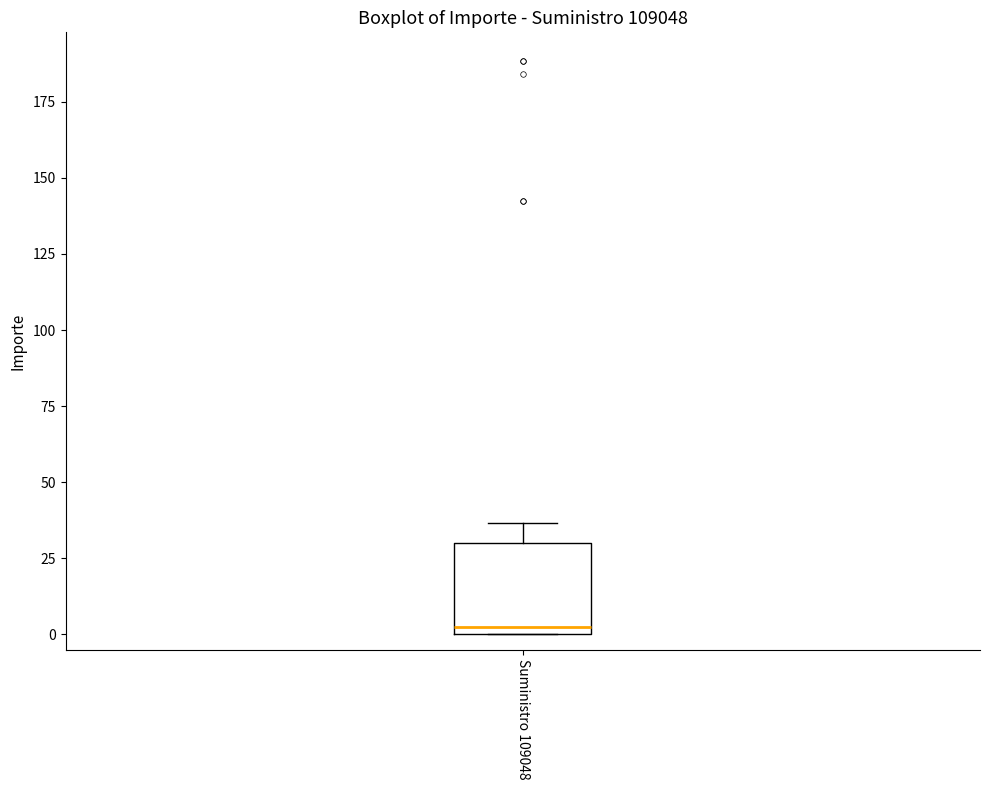

Read this box plot against the y-axis: the position of the median line, the range covered by the box, and the ends of both whiskers. The values are not printed on the chart, so give them approximately, as read against the axis.

median 5, box 0 to 30, whiskers 0 to 35